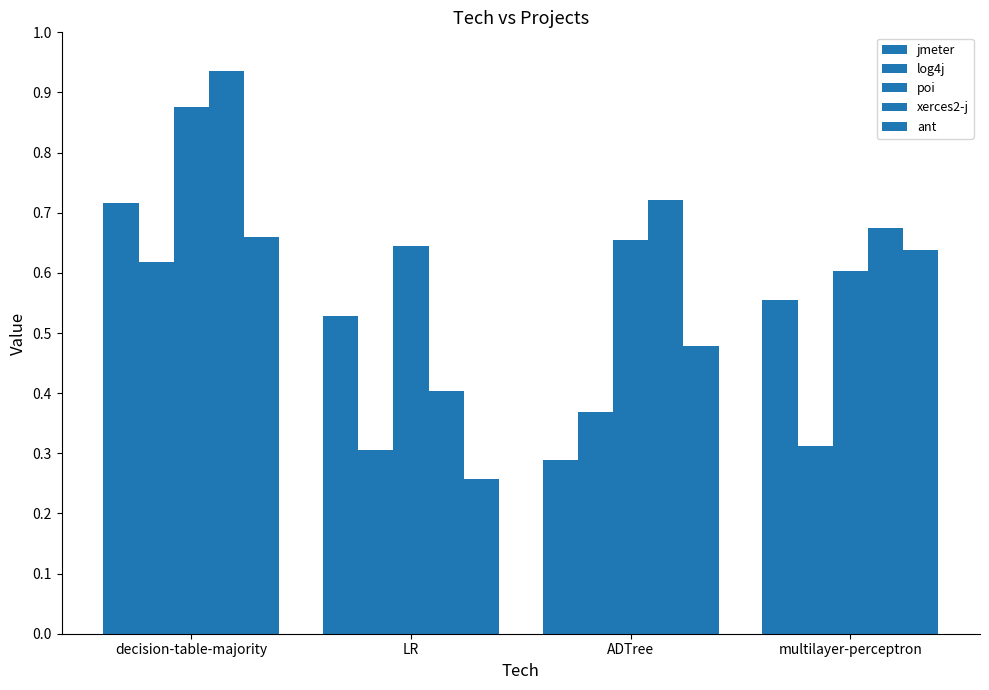

How many groups of bars are there?

4